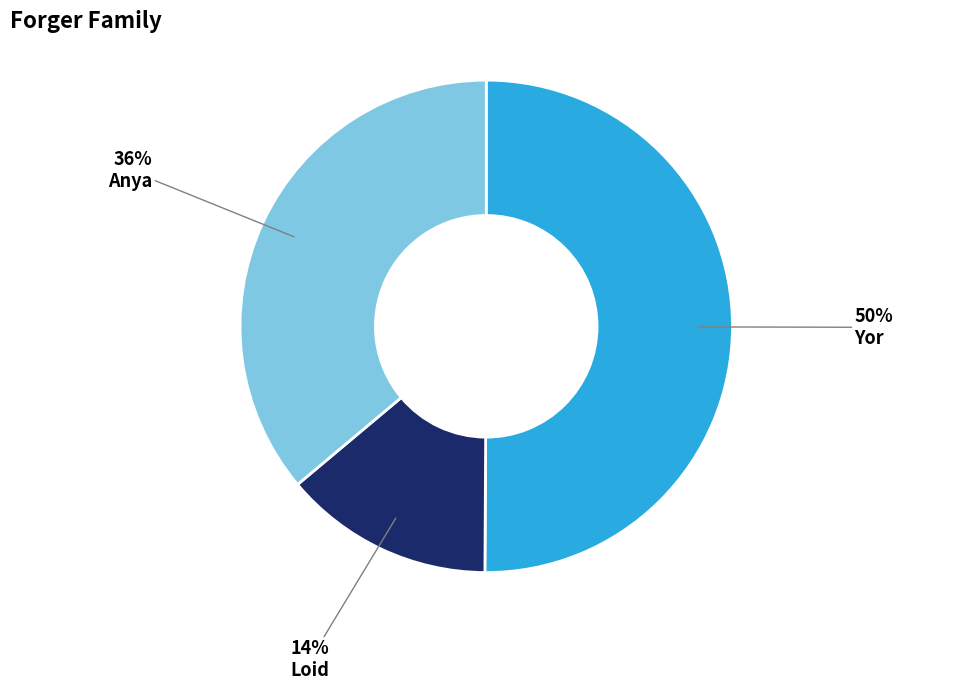

Is Anya the majority of the pie?

No